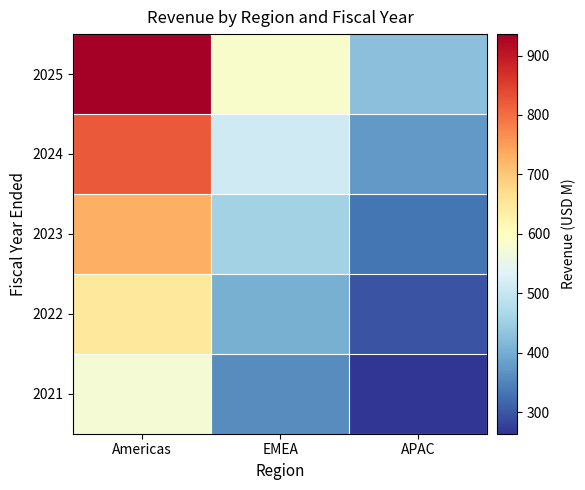

At which category is the sum across all series the highest?

Americas